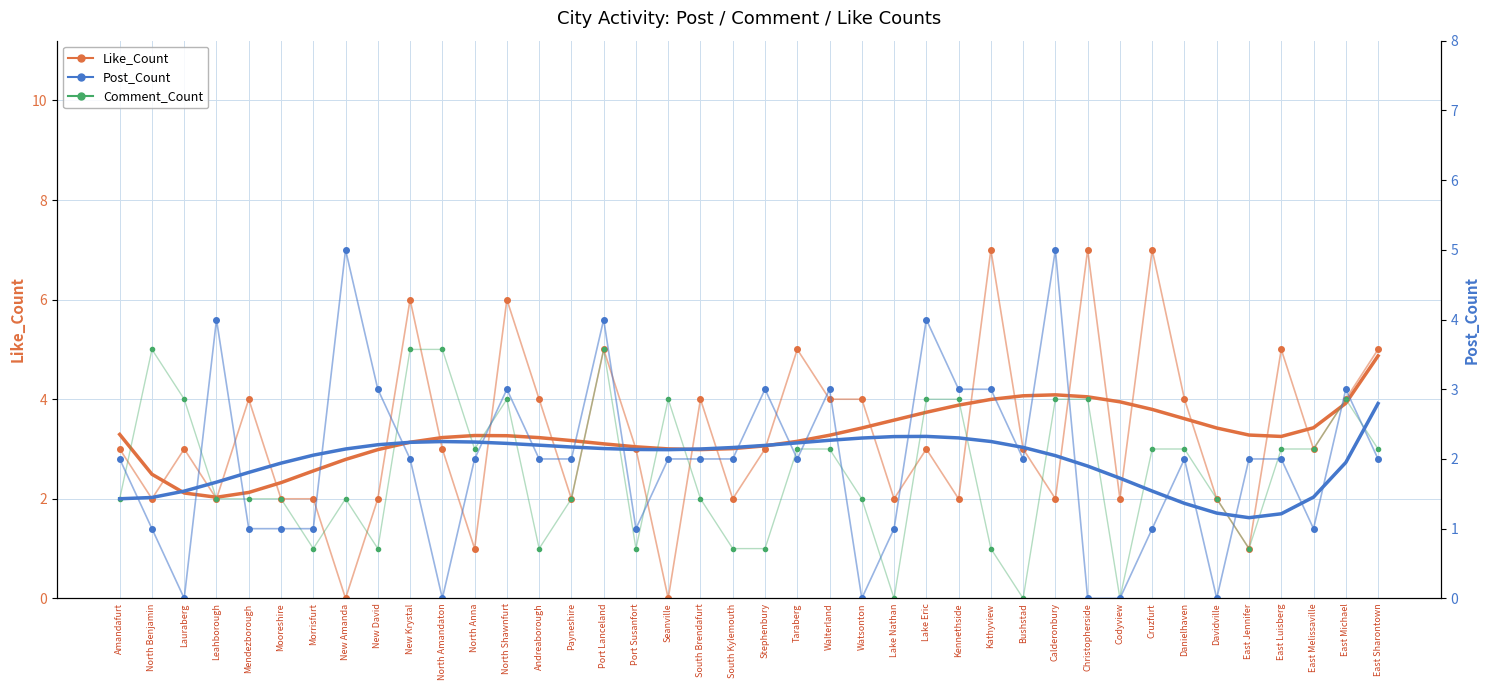

Where do Like_Count and Comment_Count first cross each other?

Amandafurt and North Benjamin